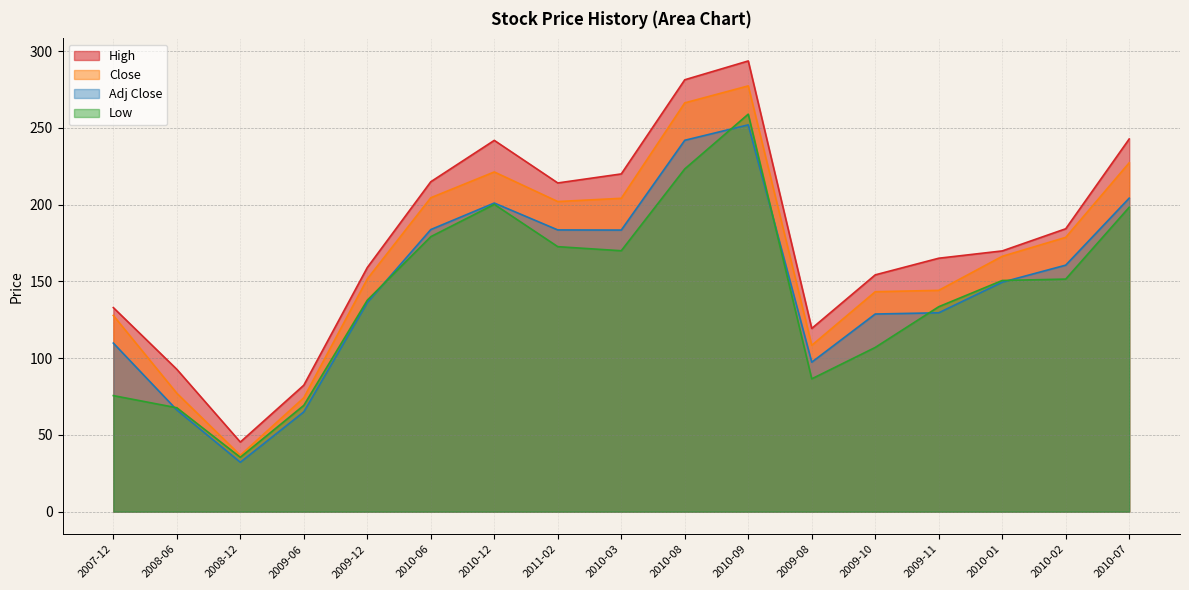

At how many categories does at least one series exceed 226?

4